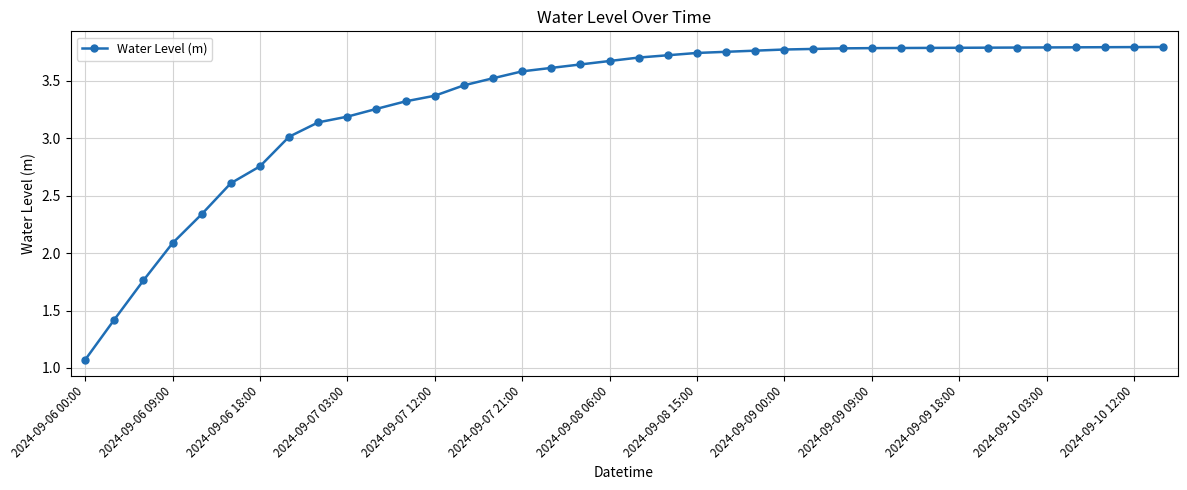

What is the minimum value shown in the chart?

1.1